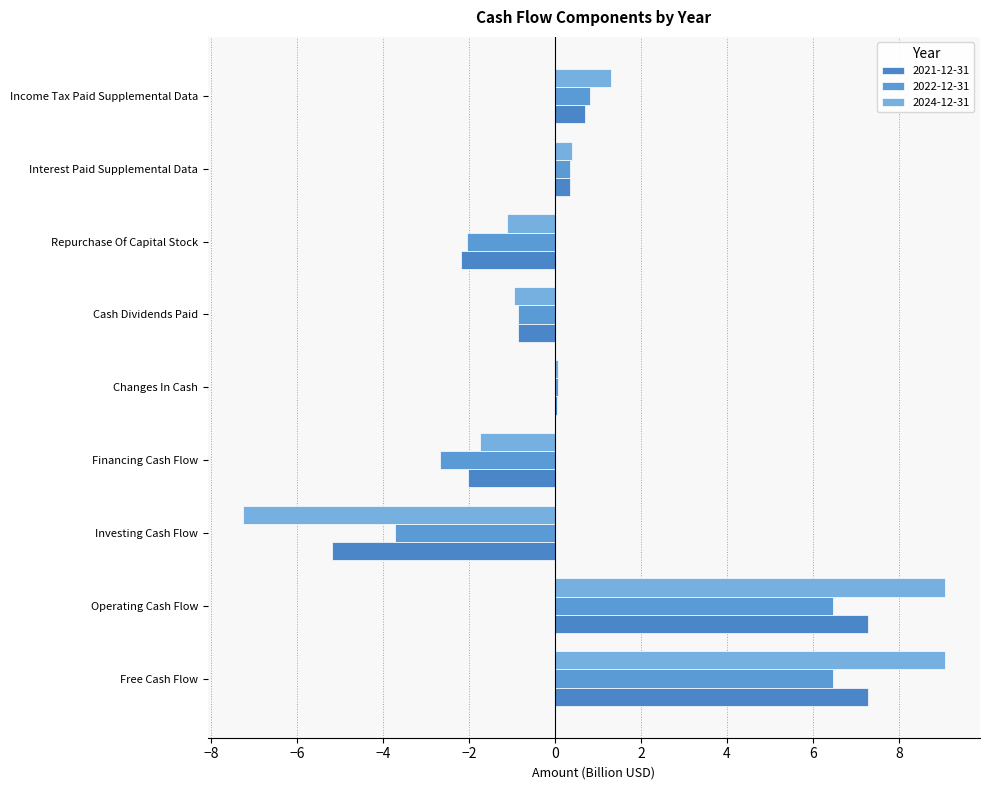

At which category does the chart reach its peak across all series?

Free Cash Flow